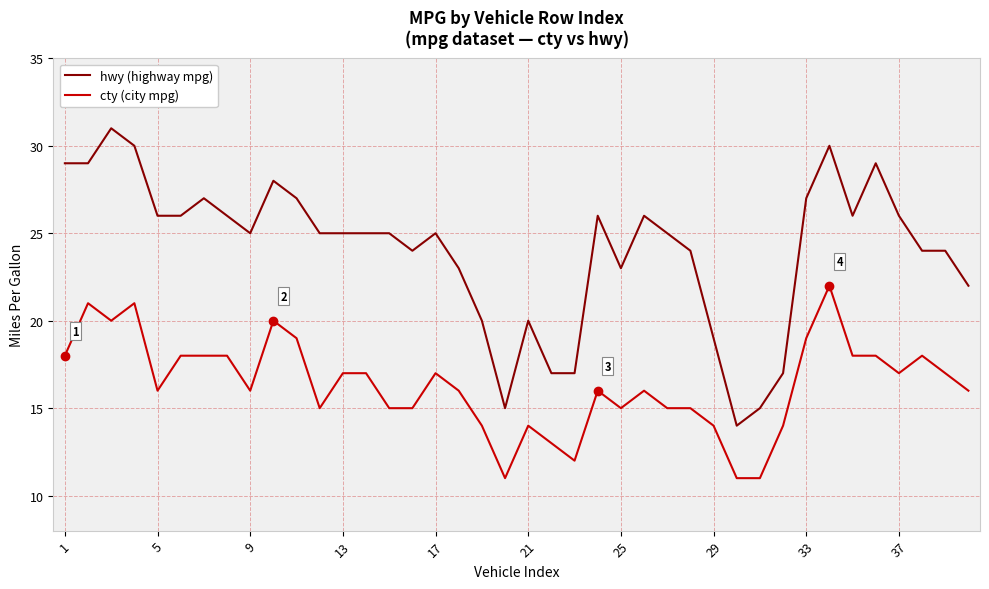

What is the greatest value displayed?

31